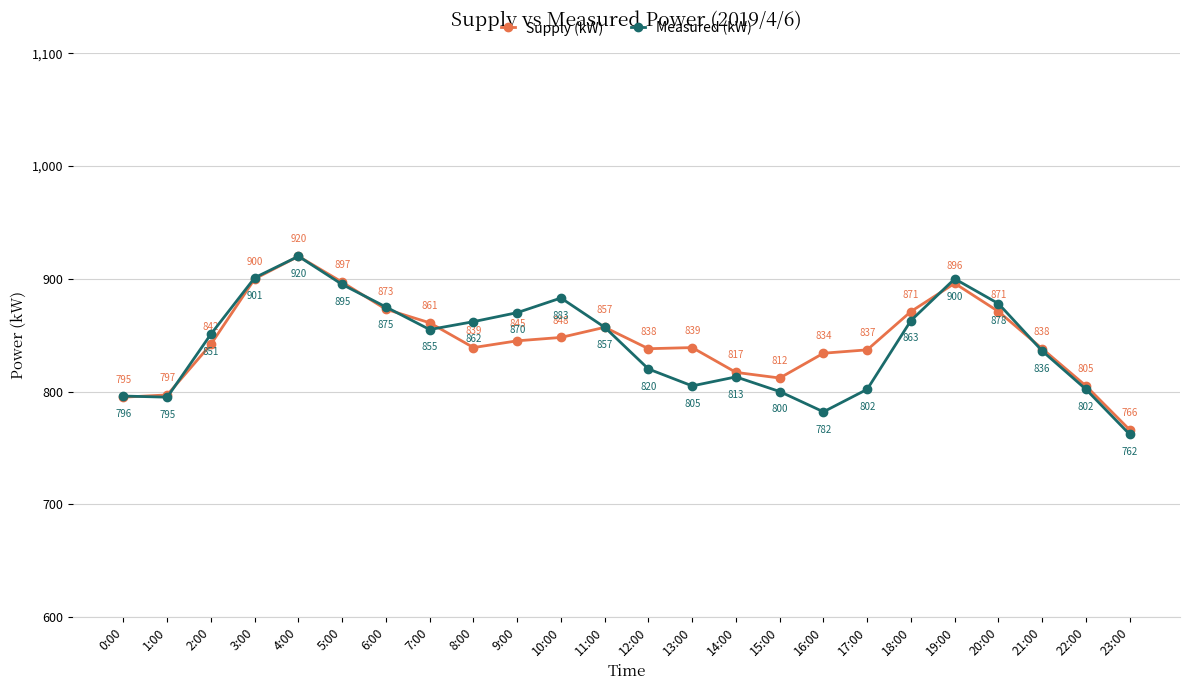

Reading left to right, what are all the values shown in this chart?

Supply (kW): 795	797	842	900	920	897	873	861	839	845	848	857	838	839	817	812	834	837	871	896	871	838	805	766
Measured (kW): 796	795	851	901	920	895	875	855	862	870	883	857	820	805	813	800	782	802	863	900	878	836	802	762